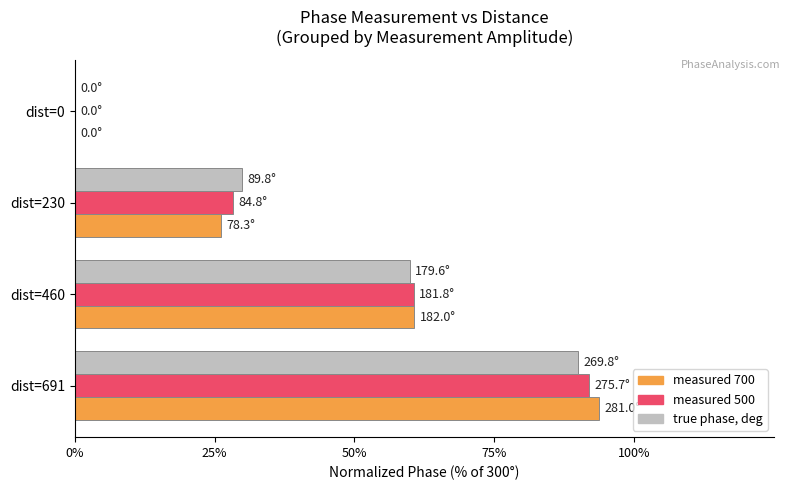

Which series has the largest range (max minus min)?

measured 700